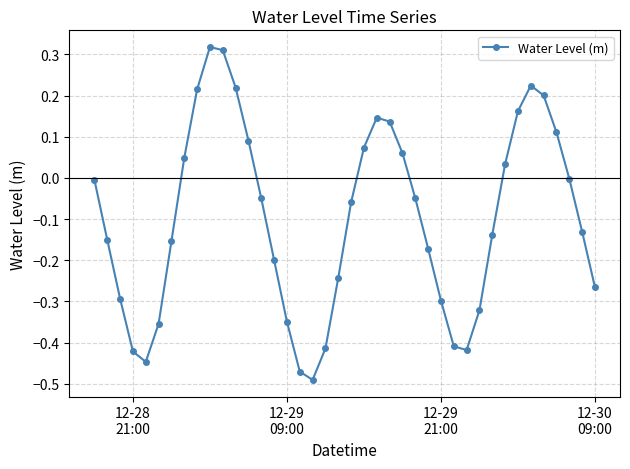

How many distinct data groups are displayed?

1